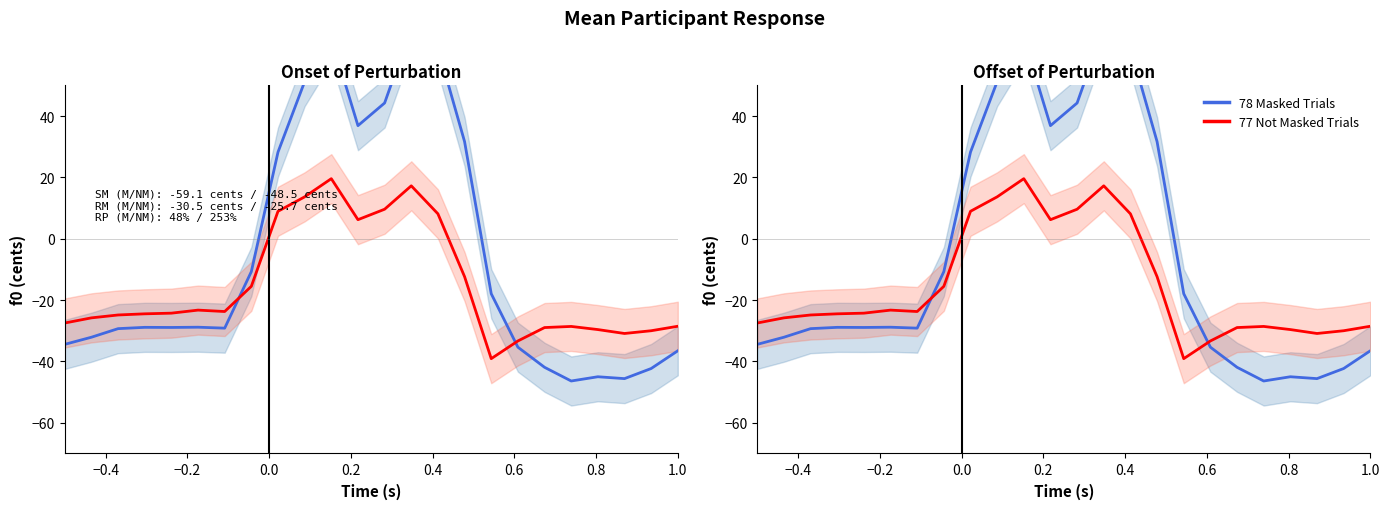

How many lines are shown in the chart?

2